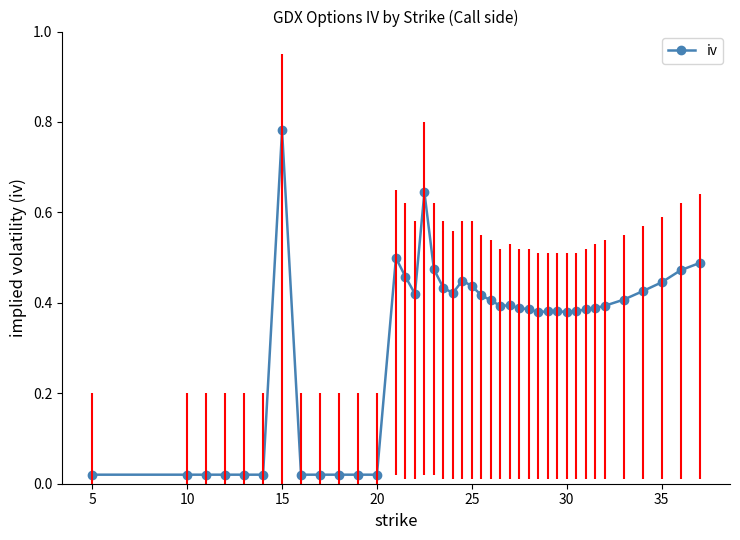

True or false: there are more than 1 points higher than both neighbors.

True